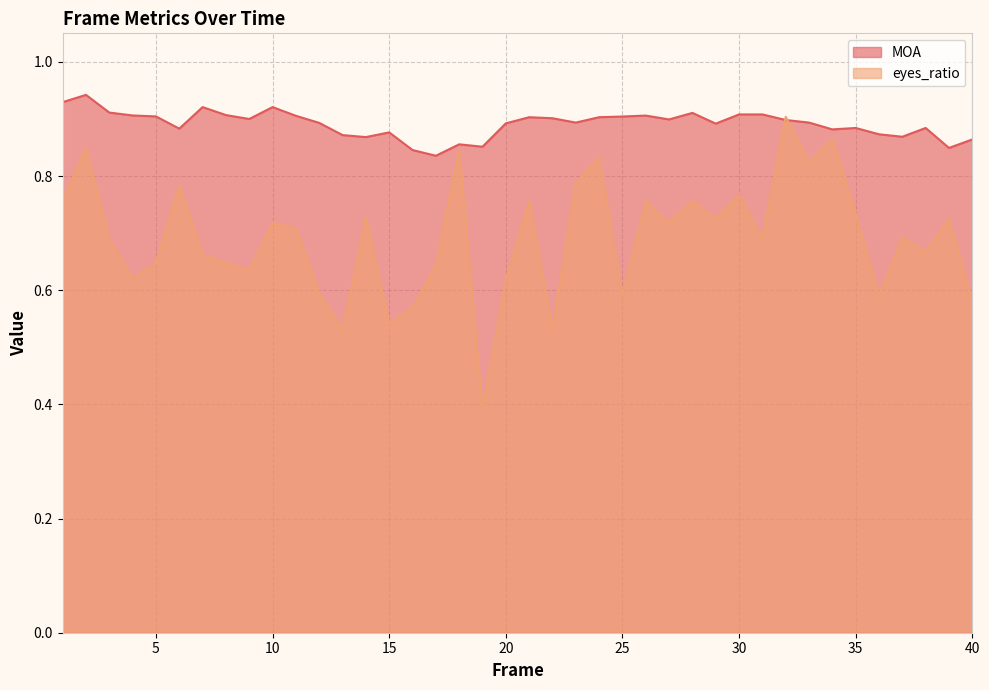

What is the value of the MOA point at the 22nd from the left?

0.9